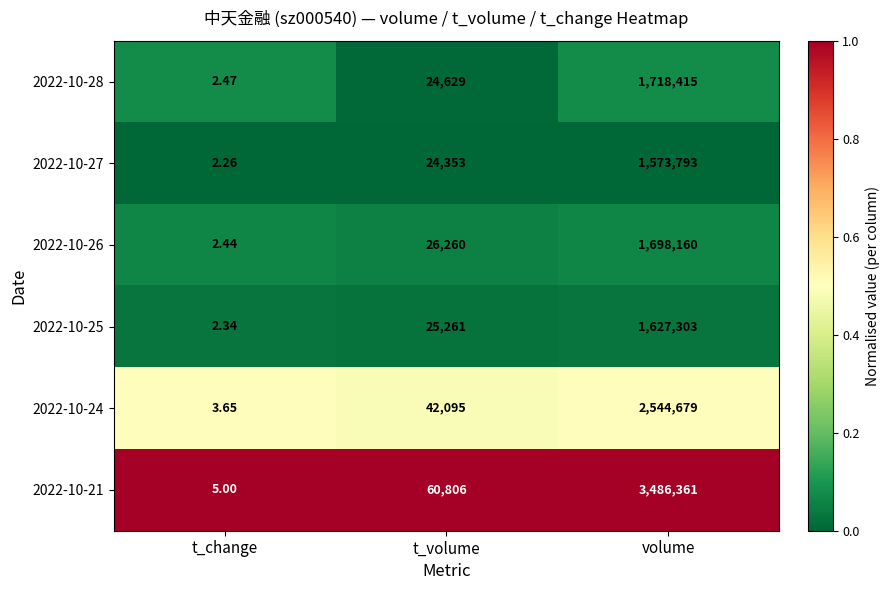

Which label corresponds to the largest value in the chart?

volume